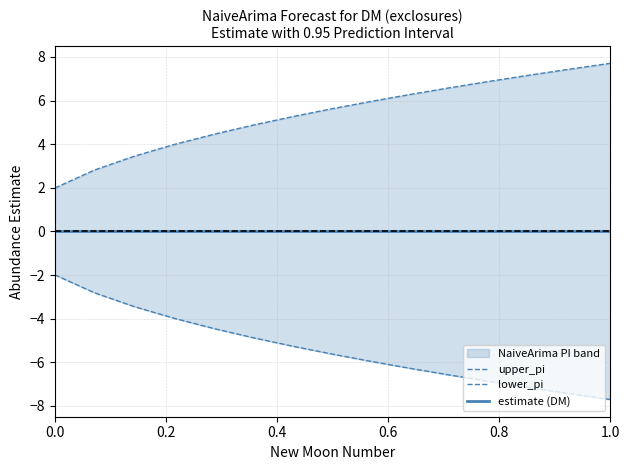

Is it true that lower_pi equals -0.9 at 0.6?

False